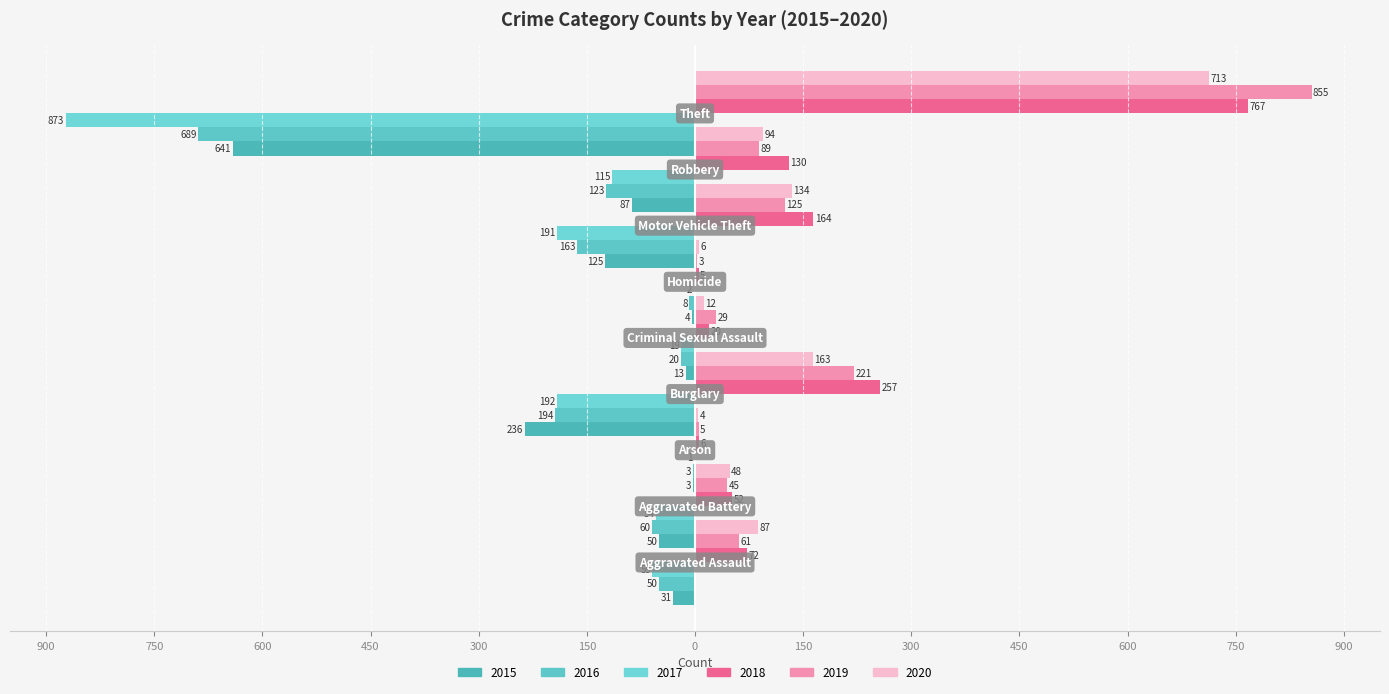

The value of 2018 at Burglary is 88. True or false?

False